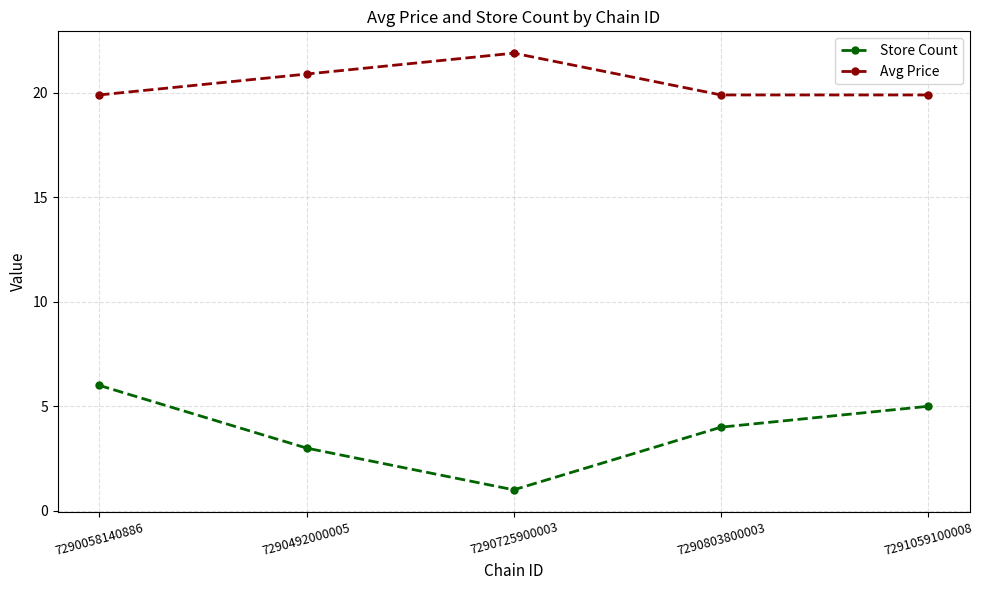

Rank the series by their maximum value, from highest to lowest.

Avg Price, Store Count